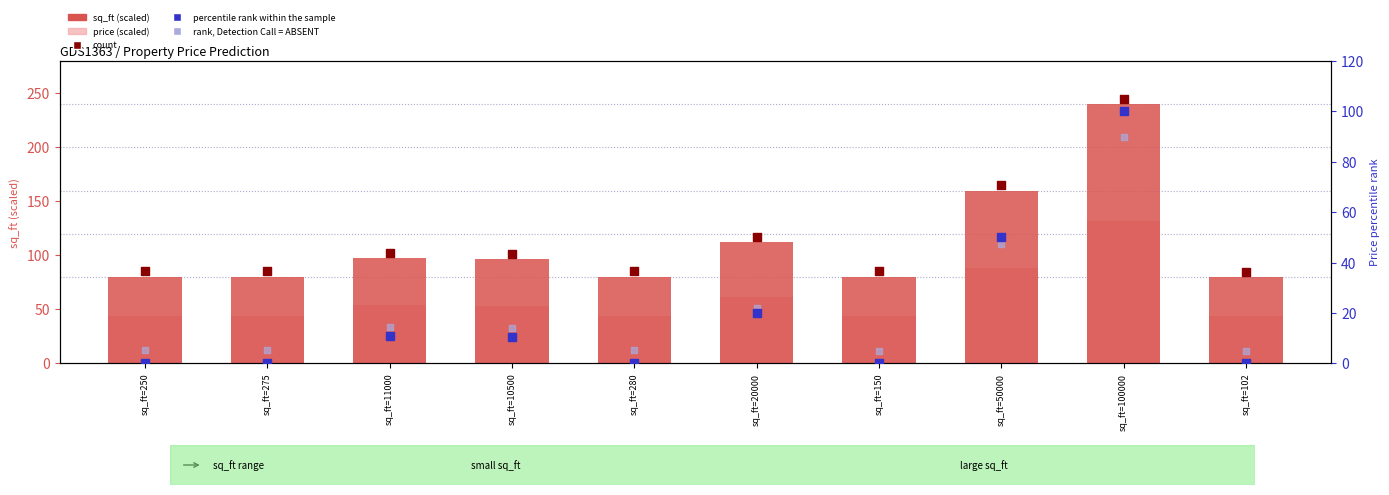

What are all the series names shown in the legend?

sq_ft (scaled), price (scaled), count marker, percentile rank within the sample, rank, Detection Call = ABSENT